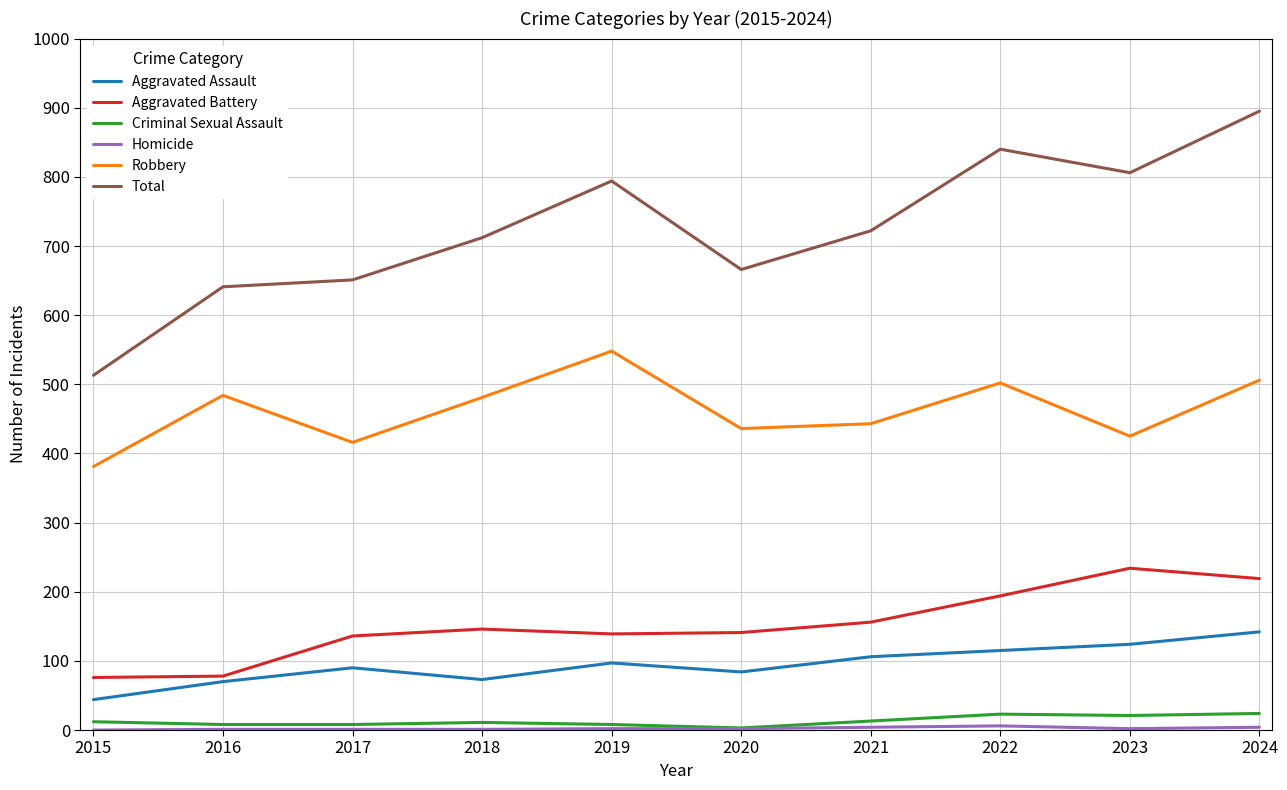

Where is Robbery nearest to the value 464?

2018